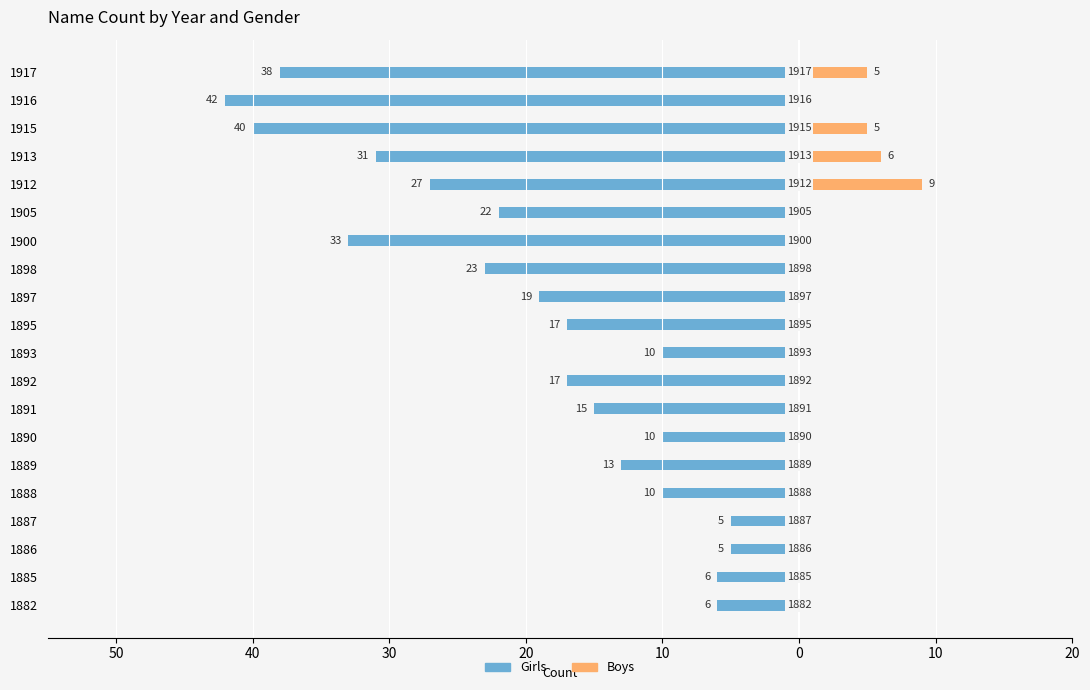

What is the value of the Girls bar at the 14th from the left?

-33